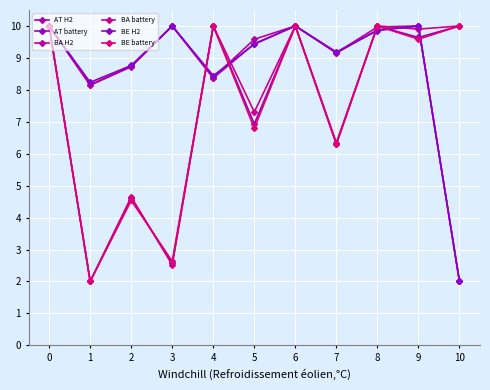

Which category has the lowest value in the BA H2 series?

10